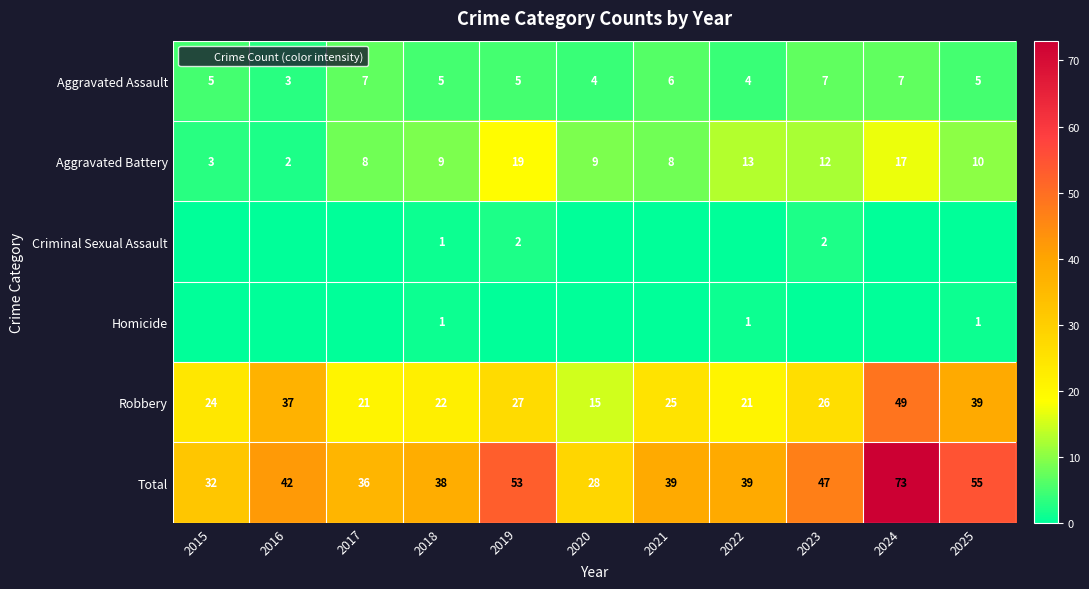

What is the difference between the maximum and minimum values in the Aggravated Battery series?

17